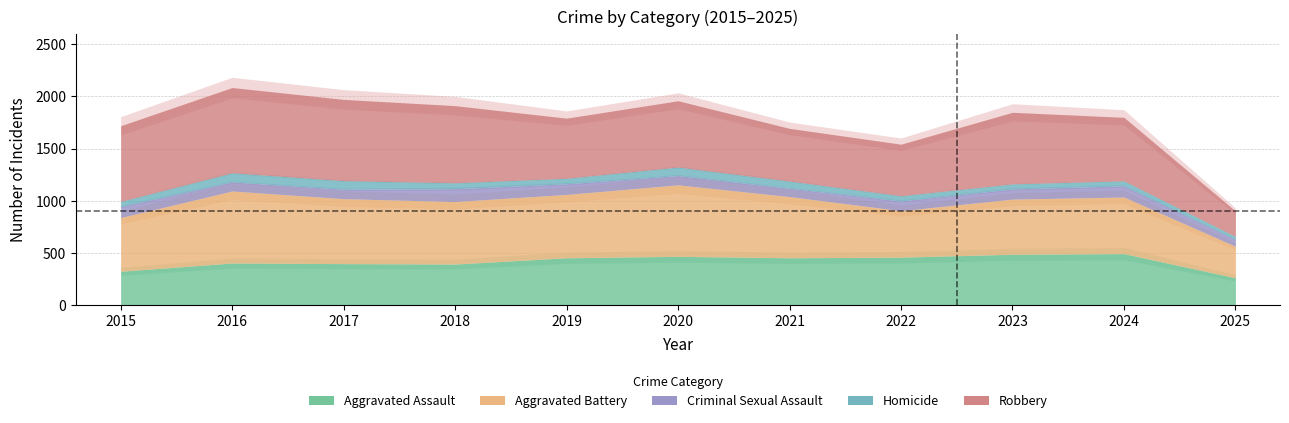

What is the highest value of the Aggravated Battery series?

691